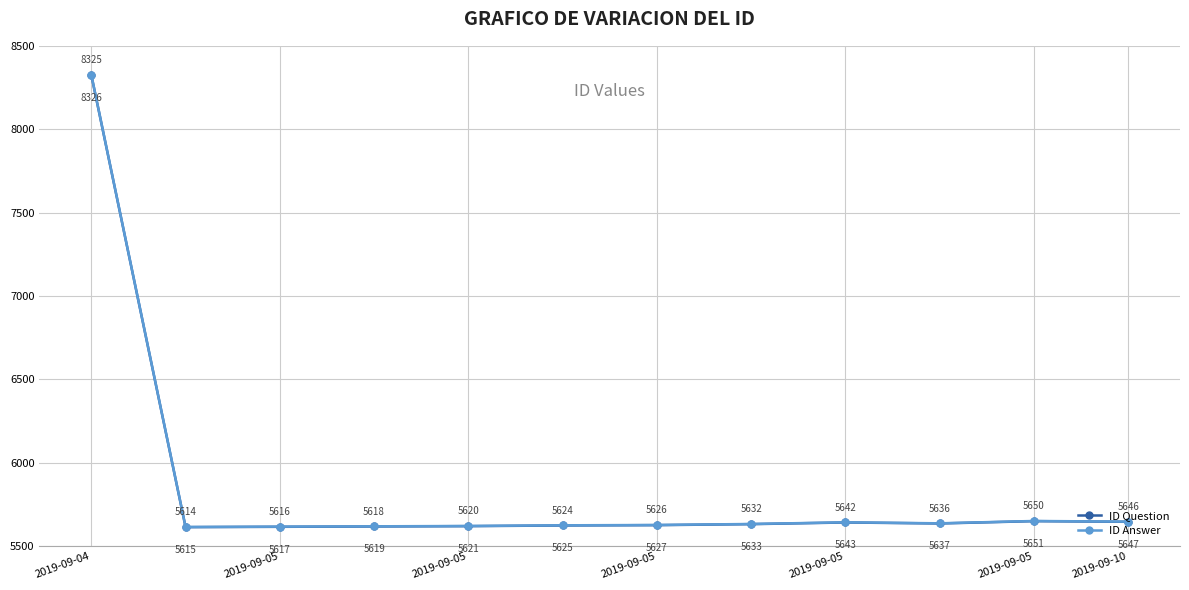

At how many categories does at least one series exceed 8074?

1